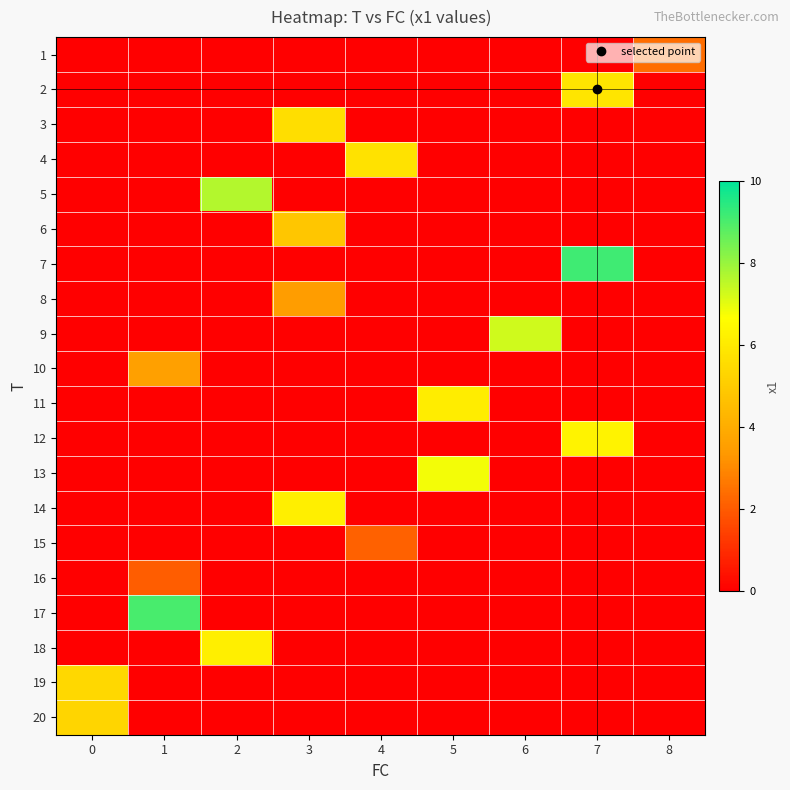

How many categories are shown in the chart?

9